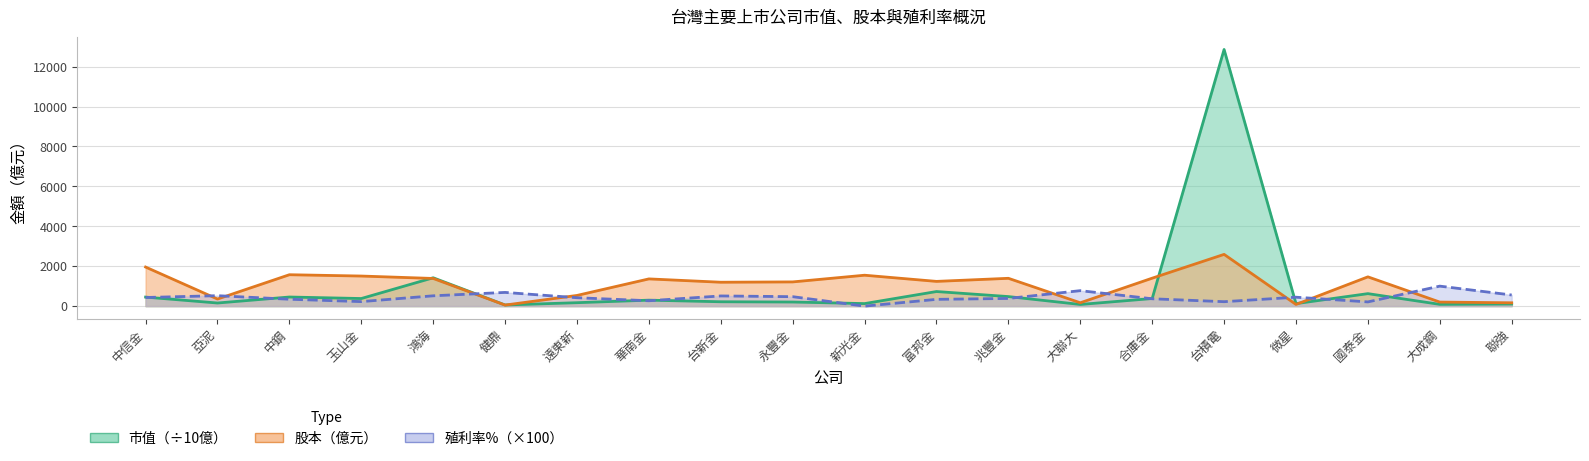

What position from the right is 微星?

4